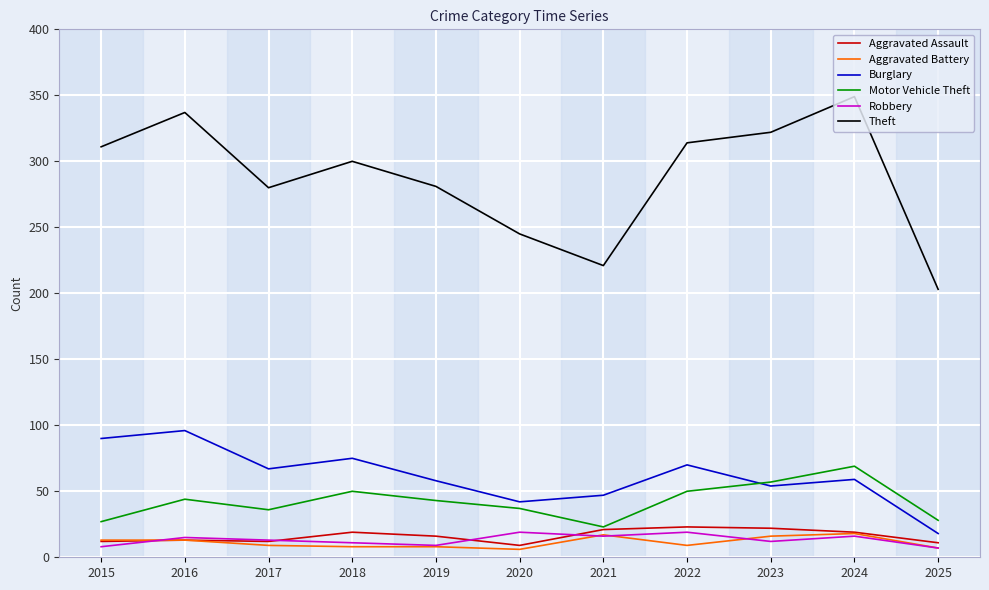

Which series has the widest spread of values?

Theft